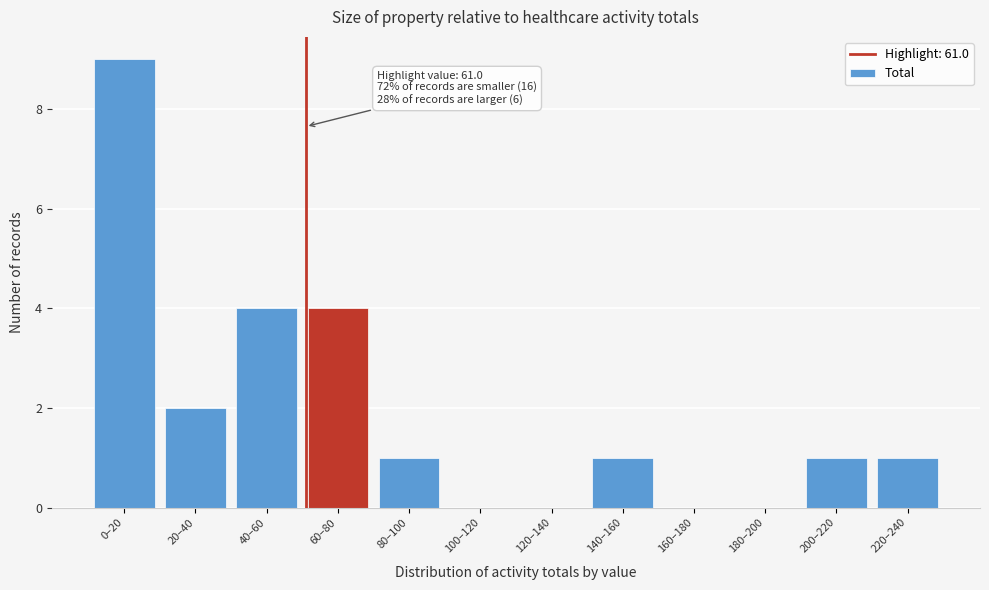

Reading left to right, what are all the values shown in this chart?

0–20=9	20–40=2	40–60=4	60–80=4	80–100=1	100–120=0	120–140=0	140–160=1	160–180=0	180–200=0	200–220=1	220–240=1